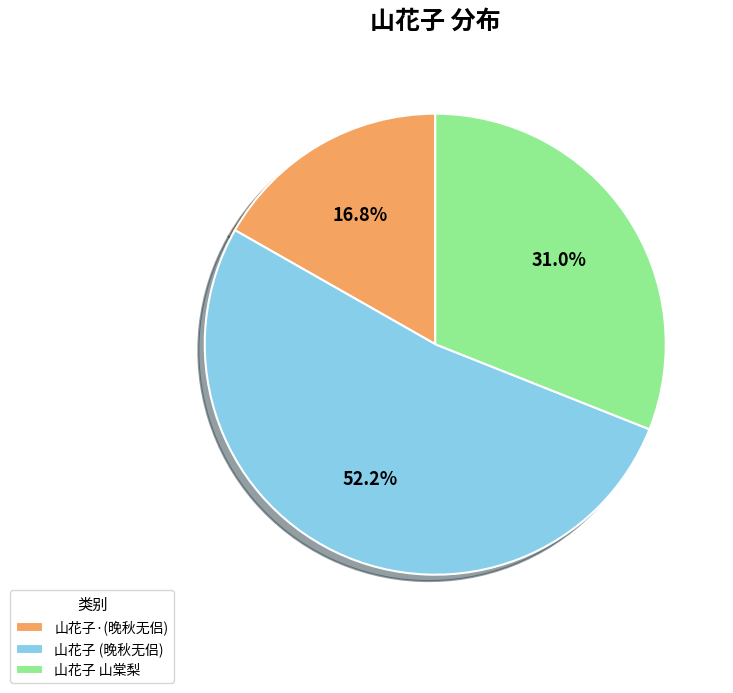

Between 山花子·(晚秋无侣) and 山花子 山棠梨, which is larger?

山花子 山棠梨